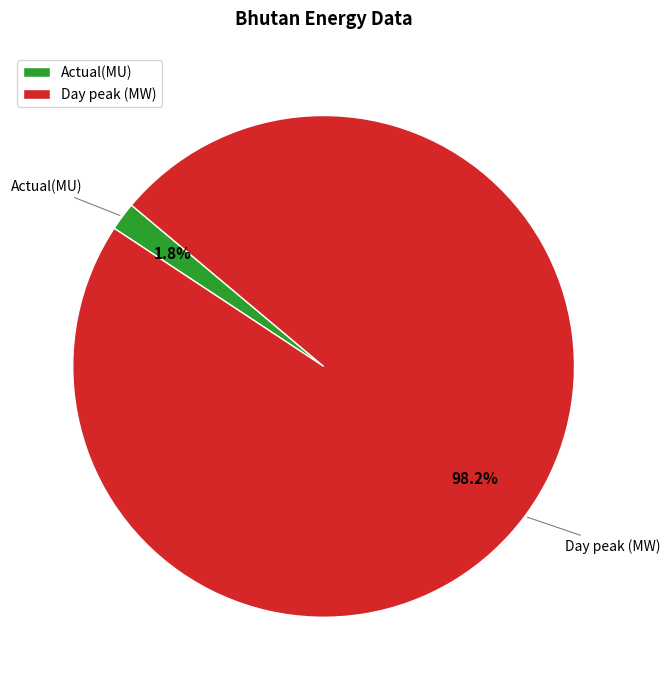

Which category has the biggest portion of the pie?

Day peak (MW)